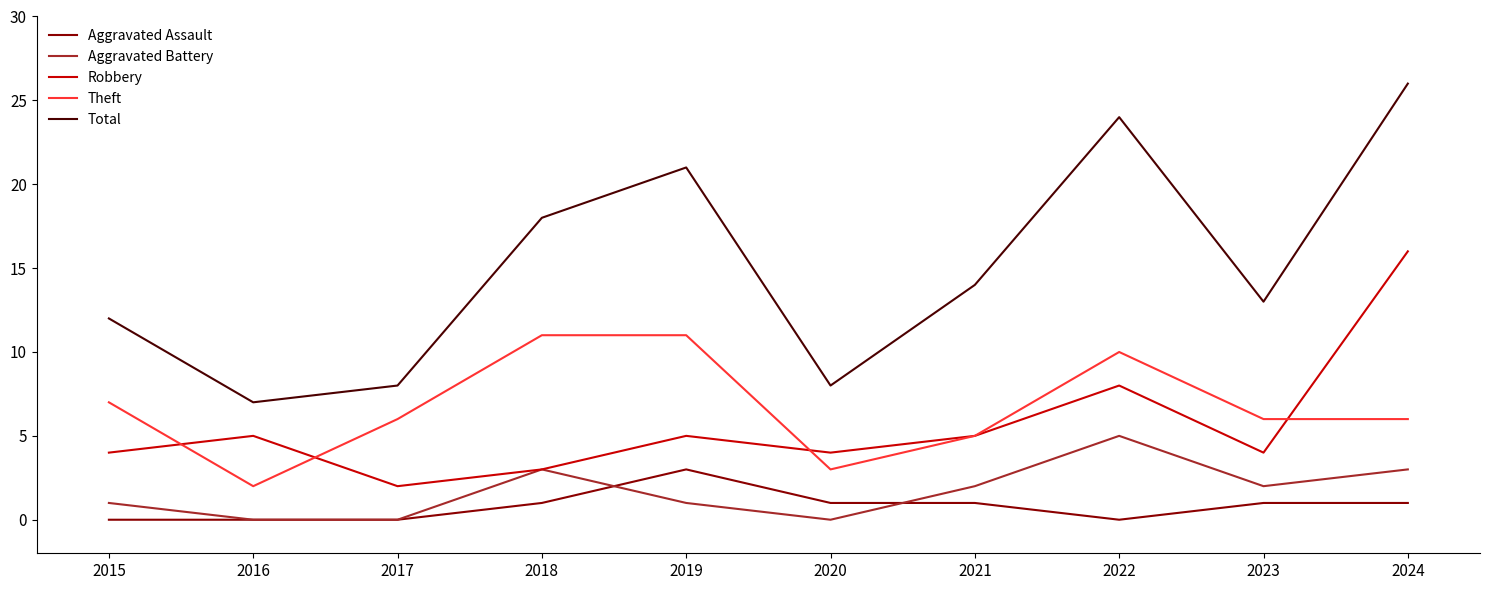

What is the sum of the Total values at 2015 and 2023?

25